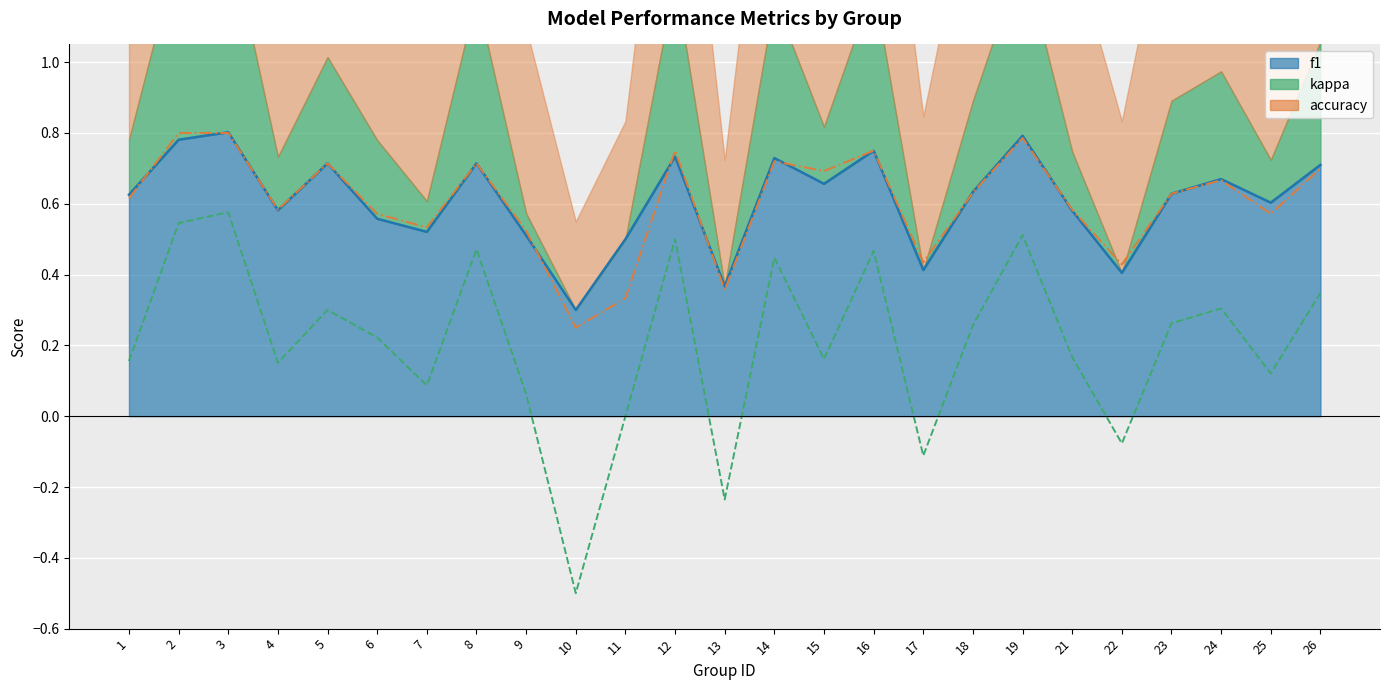

At how many categories does at least one series exceed 0?

25